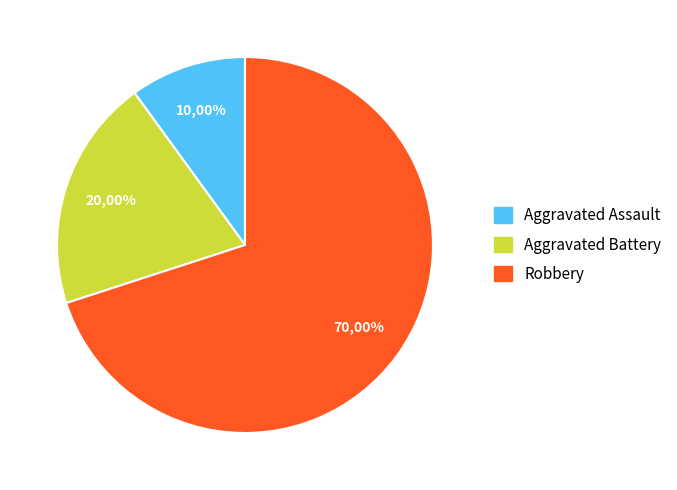

Is it true that Aggravated Battery is 32% of the pie?

False